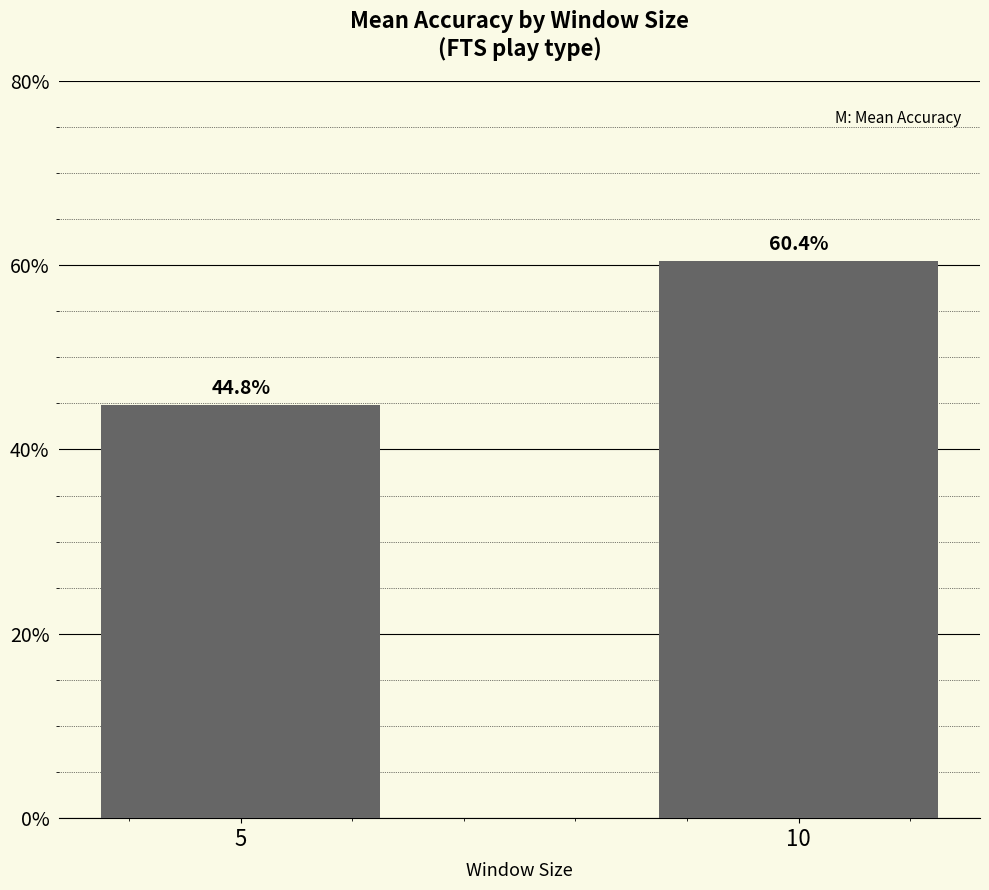

Are the bars grouped side by side (vs. stacked)?

No